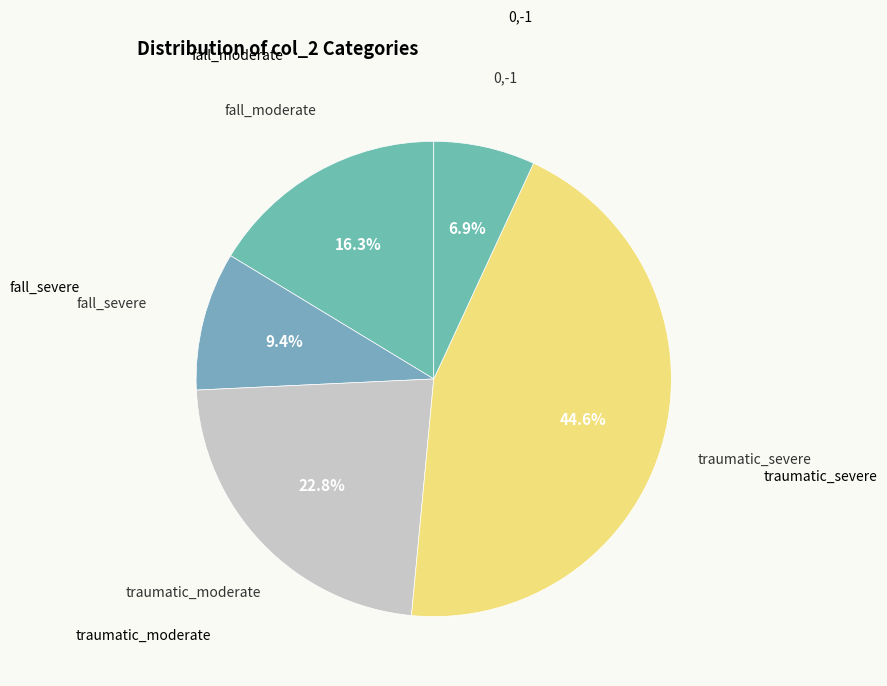

Count the number of slices in the pie.

5